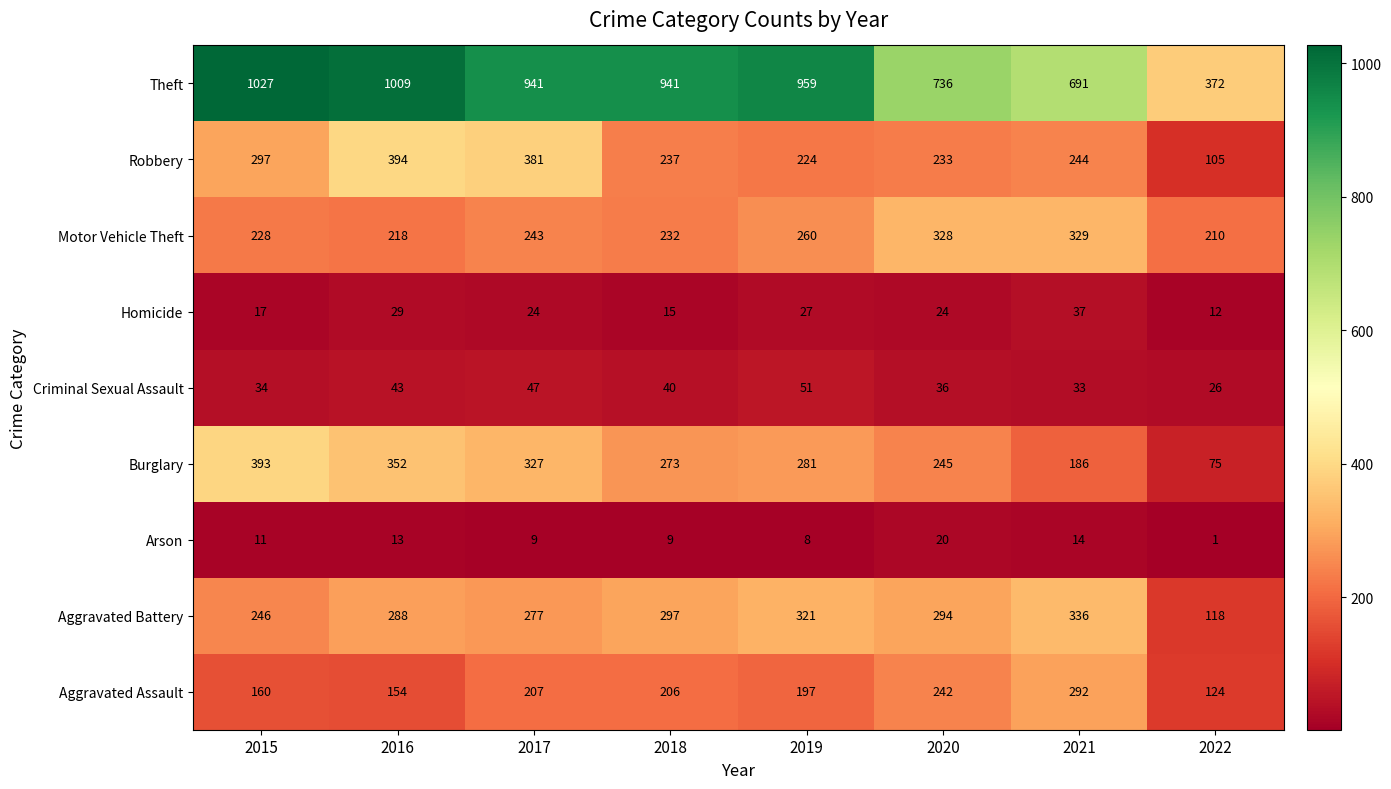

List the series in order of their peak value, lowest first.

Arson, Homicide, Criminal Sexual Assault, Aggravated Assault, Motor Vehicle Theft, Aggravated Battery, Burglary, Robbery, Theft